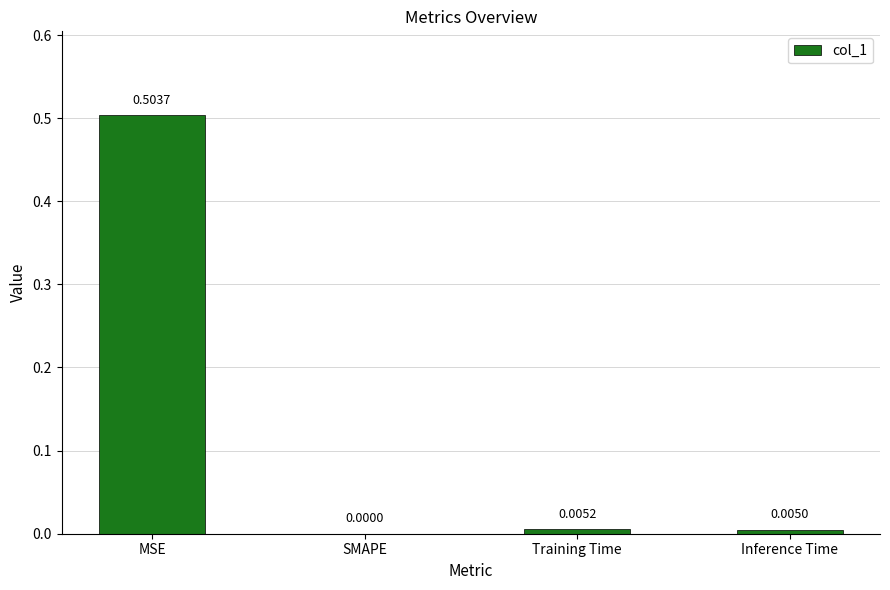

Which label corresponds to the largest value in the chart?

MSE